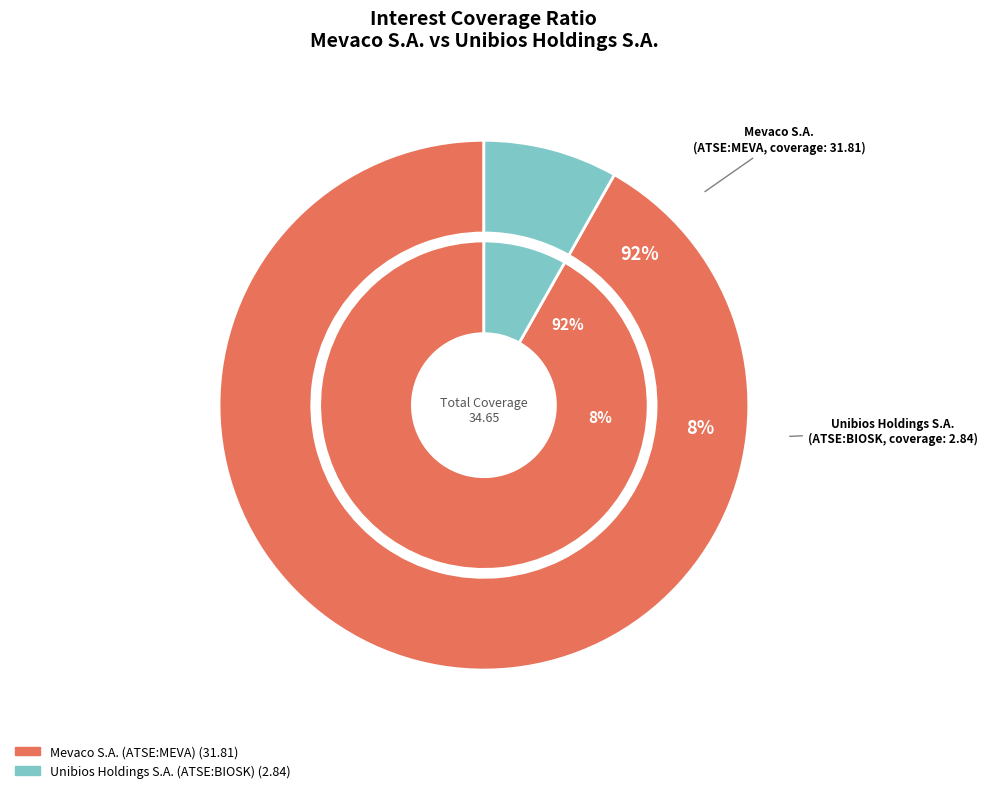

To the nearest percent, what is the difference between the Mevaco S.A. (ATSE:MEVA) and Unibios Holdings S.A. (ATSE:BIOSK) slice percentages?

84%